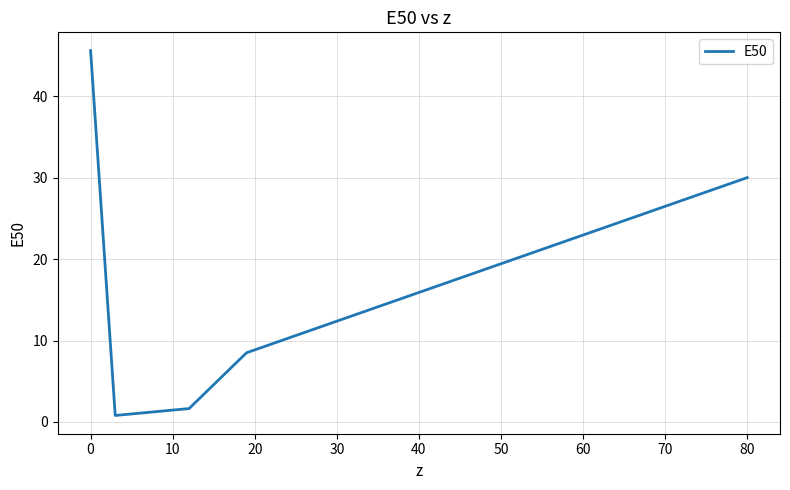

What is the difference between the maximum and minimum values?

44.8